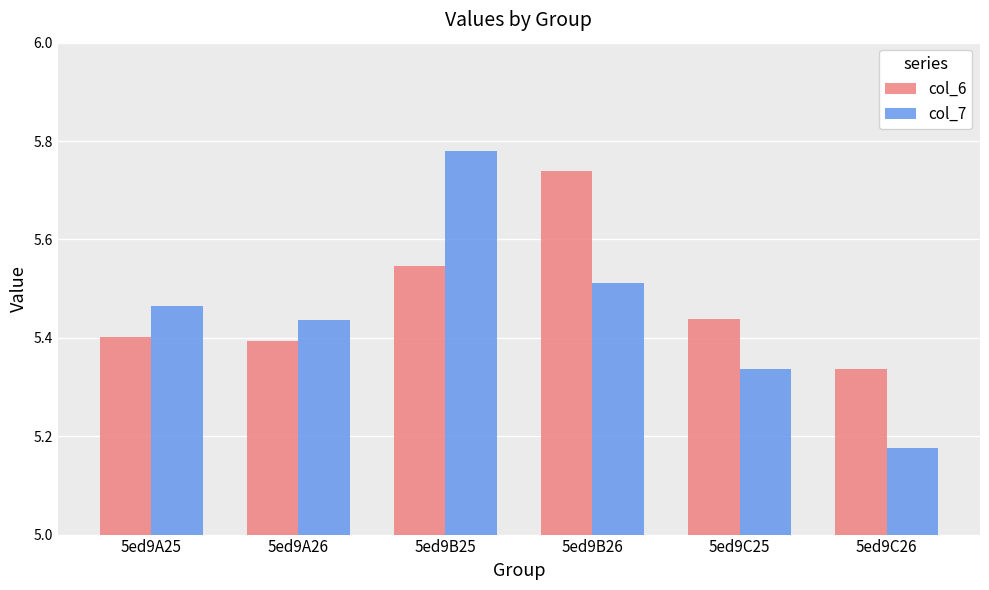

At which label is col_7 closest to 5?

5ed9C26